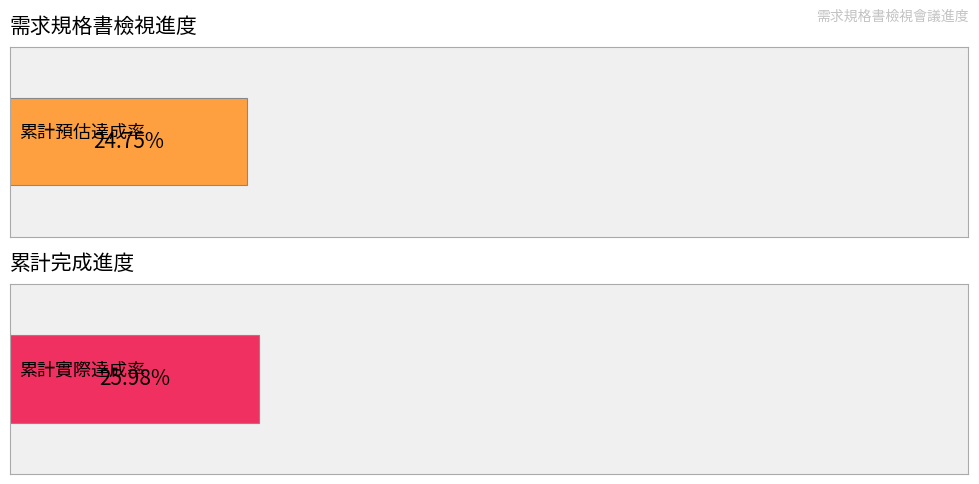

What is the greatest value displayed?

0.3